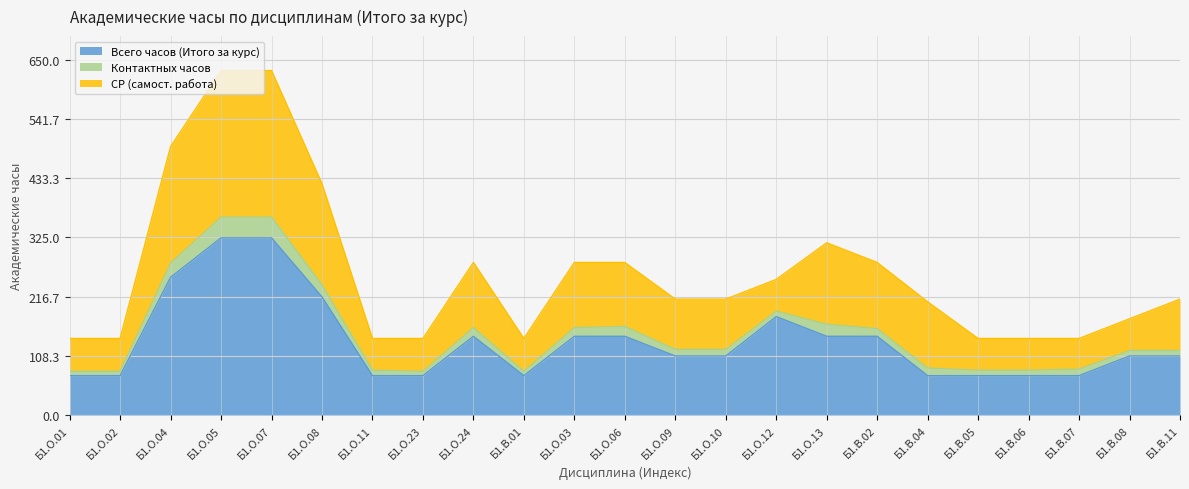

Reading left to right, extract all data points from this chart.

Всего часов (Итого за курс): 72	72	252	324	324	216	72	72	144	72	144	144	108	108	180	144	144	72	72	72	72	108	108
Контактных часов: 8	8	26	38	38	22	10	8	16	8	16	18	12	12	10	22	14	14	10	10	12	10	10
СР (самост. работа): 60	60	213	268	268	185	58	60	119	60	119	117	92	92	58	149	121	121	58	58	56	58	94